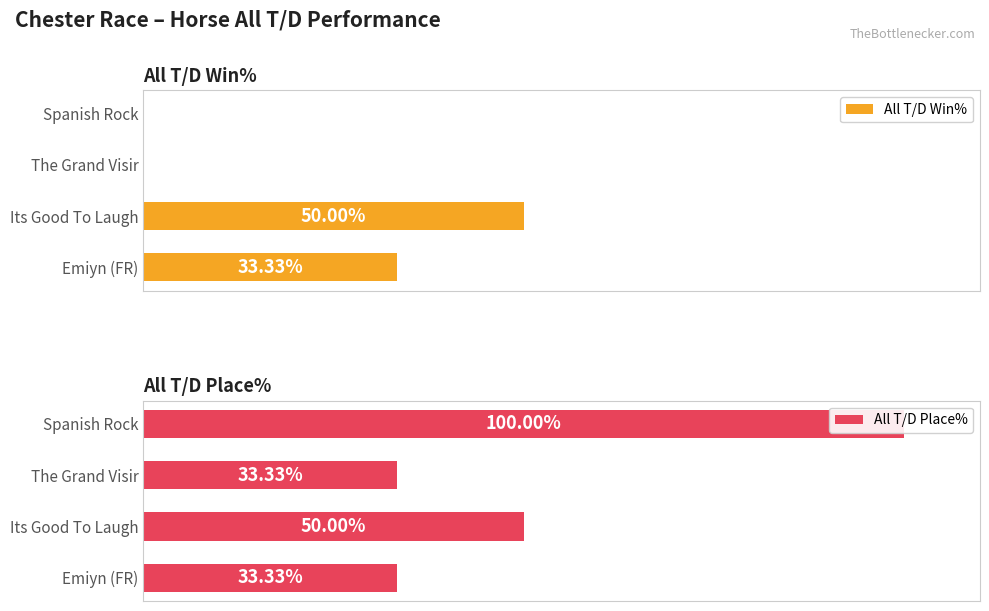

Is the value of All T/D Place% at 0 greater than the value of All T/D Win% at 40?

Yes